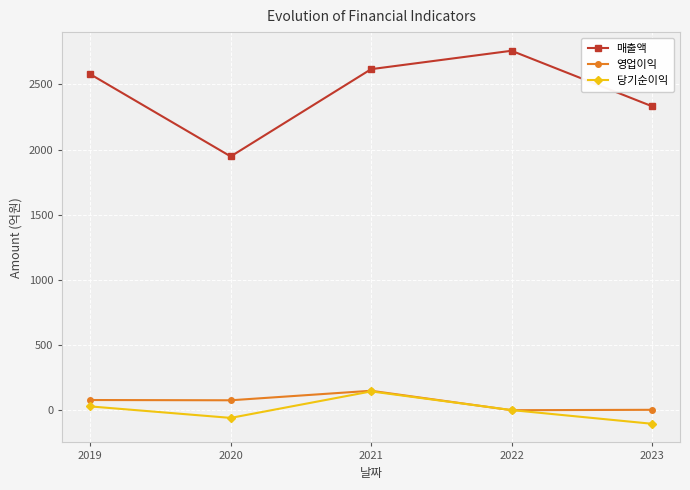

Is the value of 매출액 at 2021 greater than the value of 영업이익 at 2019?

Yes